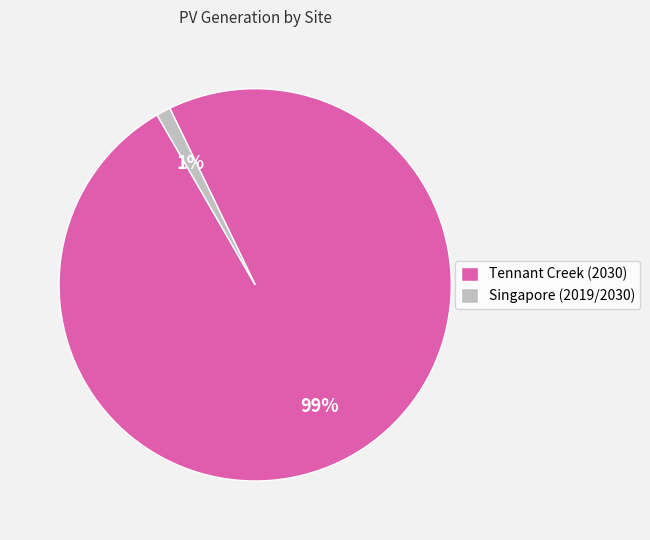

Which slice is the smallest?

Singapore (2019/2030)